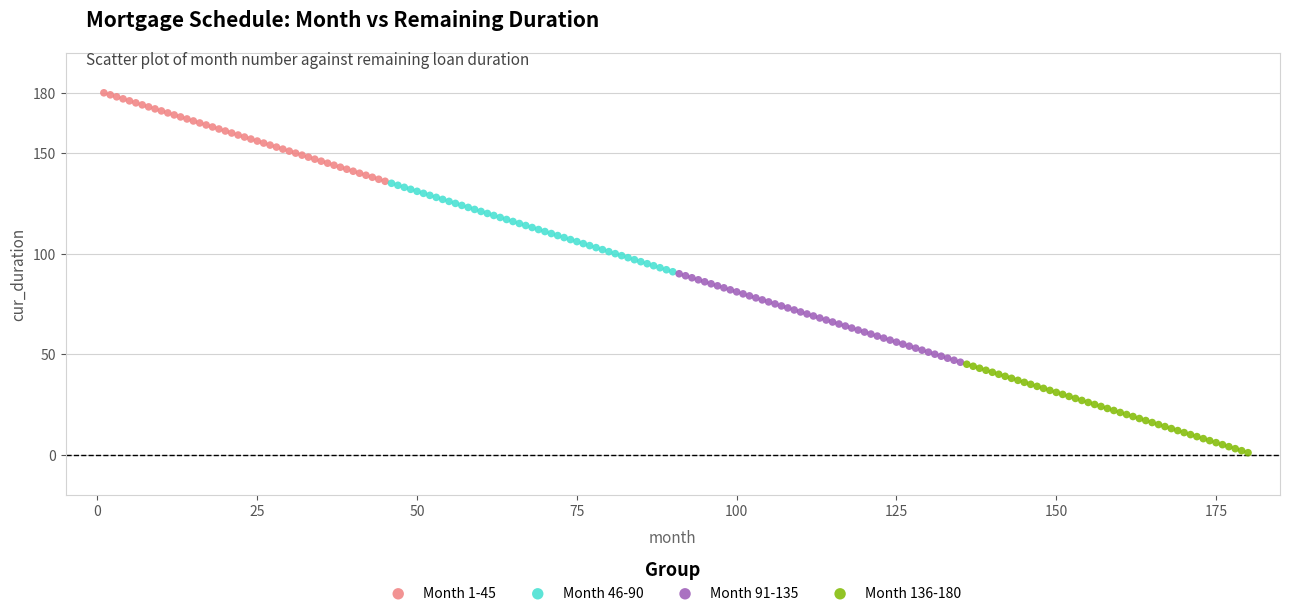

Which series contains the lowest Y value?

Month 136-180